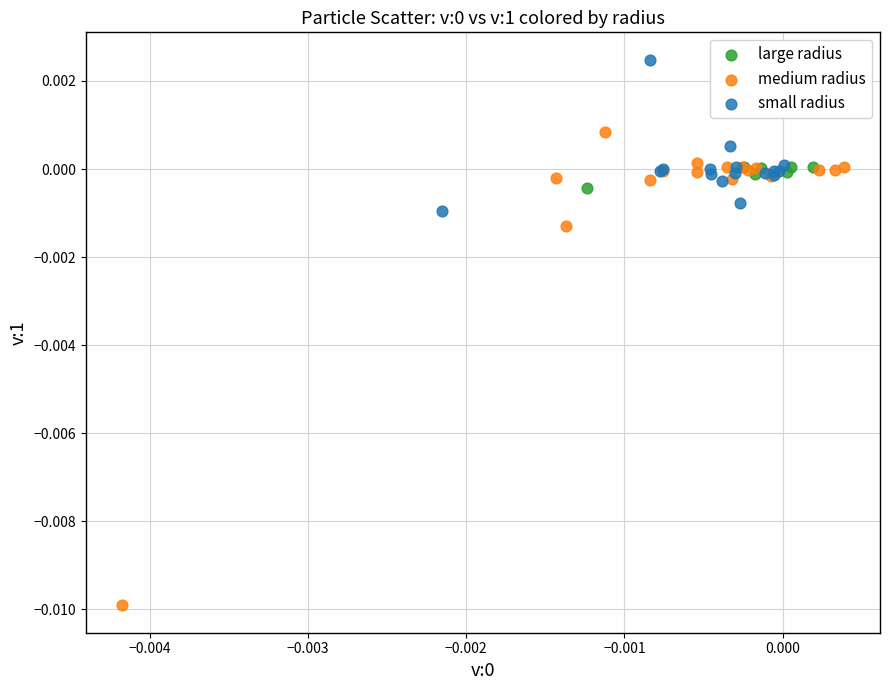

Which series contains the lowest Y value?

medium radius